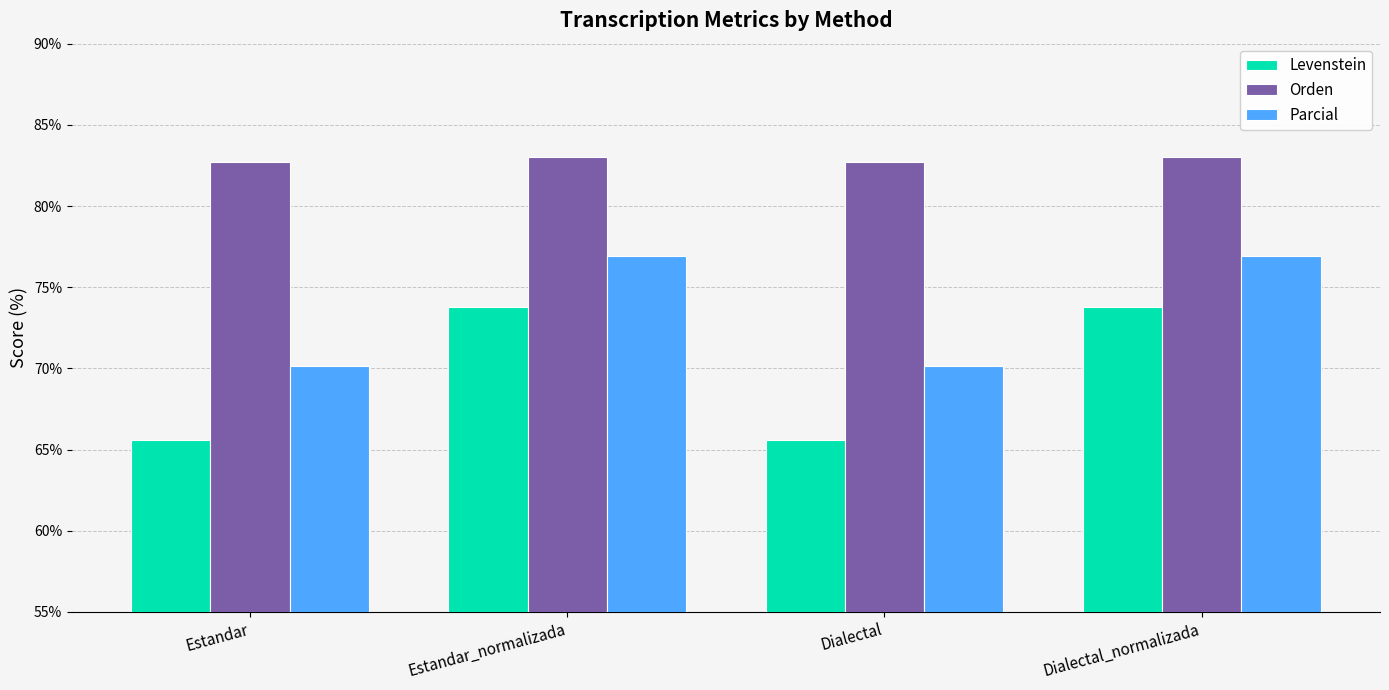

What is the minimum value shown in the chart?

65.6